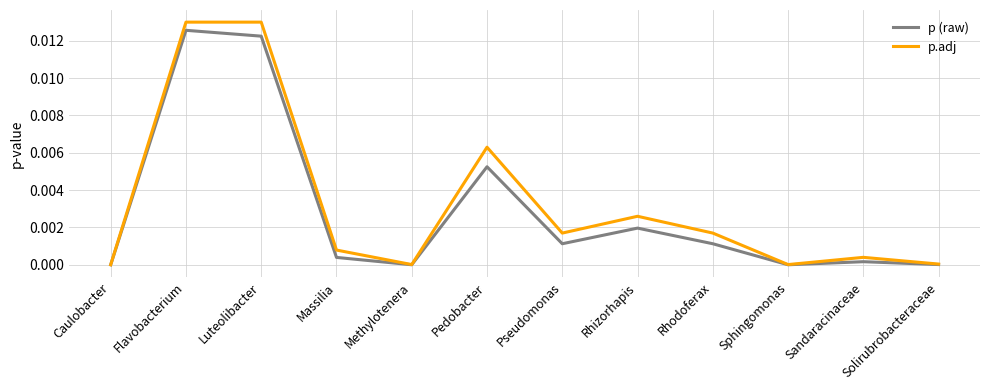

At which category is the sum across all series the highest?

Flavobacterium